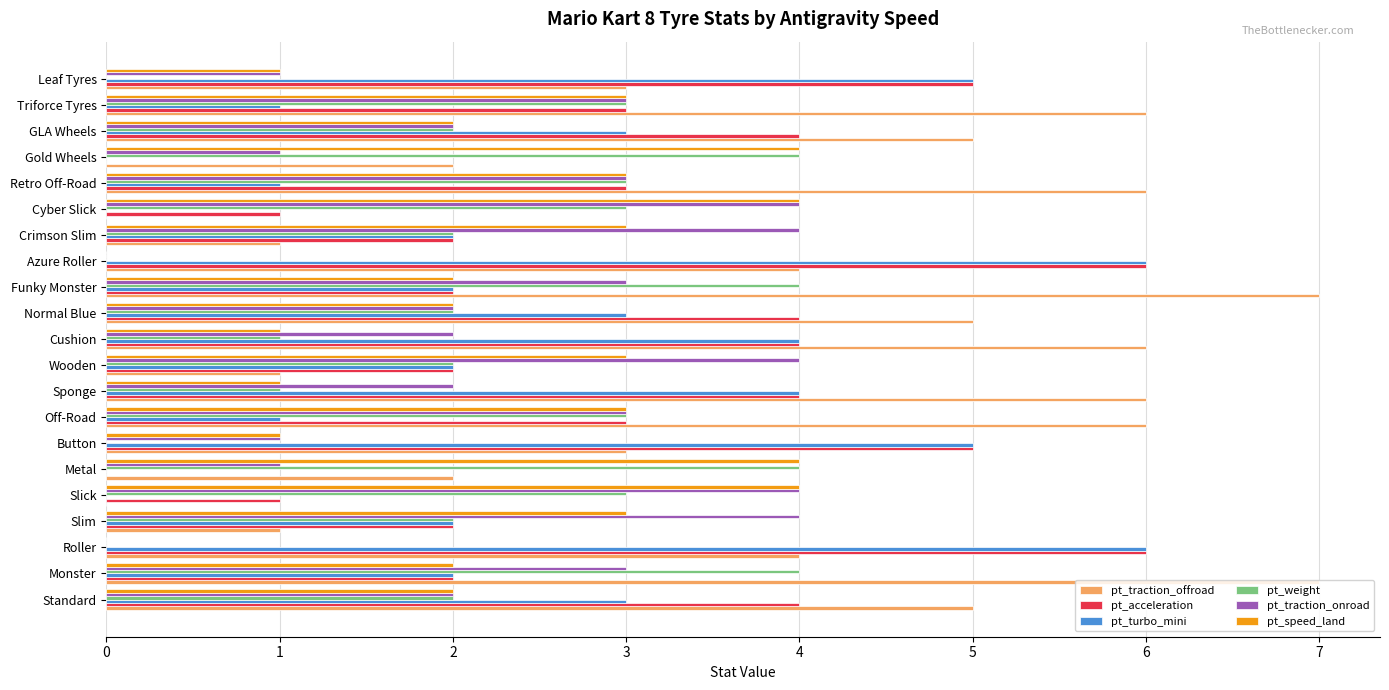

True or false: pt_acceleration has a value of 4 at Roller.

False